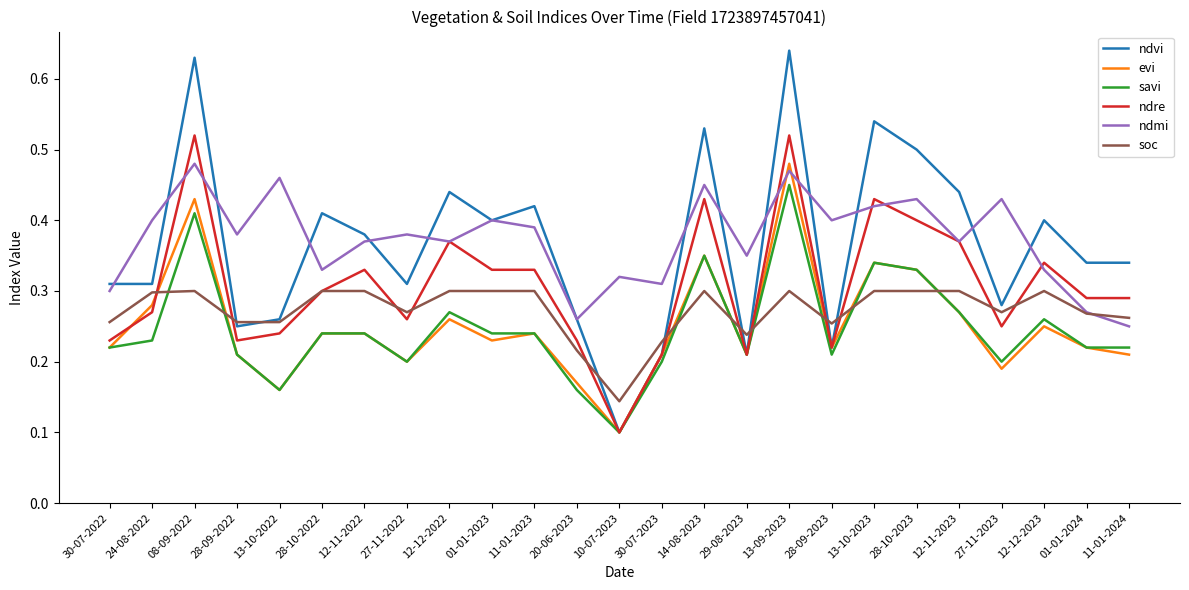

Count the number of categories in the chart.

25